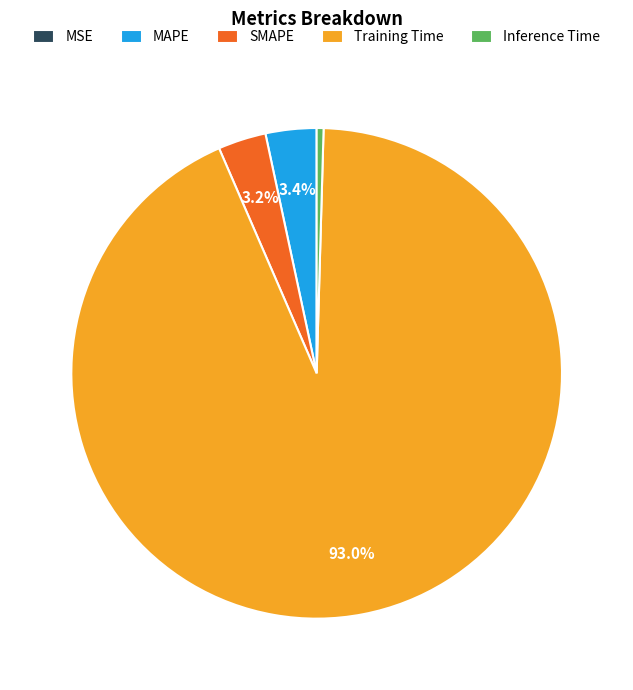

What is the largest slice in the pie chart?

Training Time